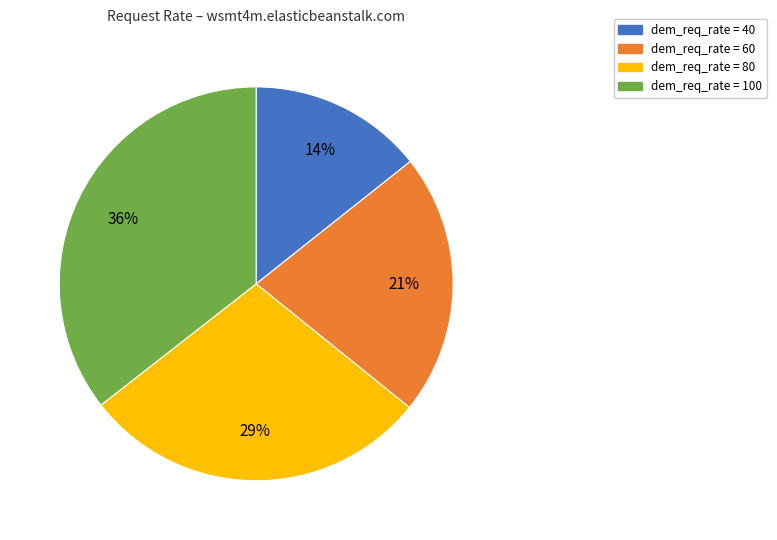

Count the number of slices in the pie.

4